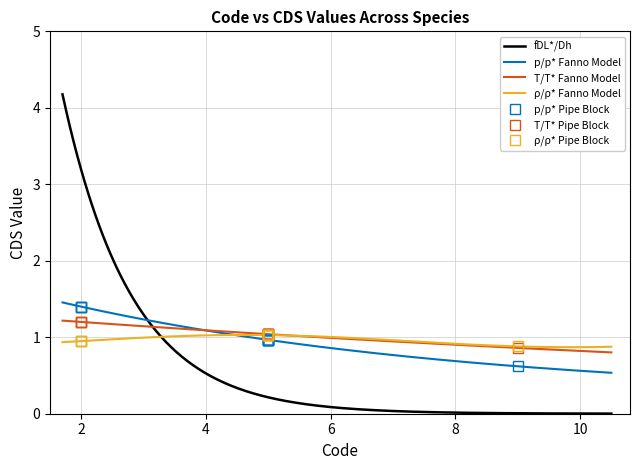

What is the lowest value of the T/T* Fanno Model series?

0.8